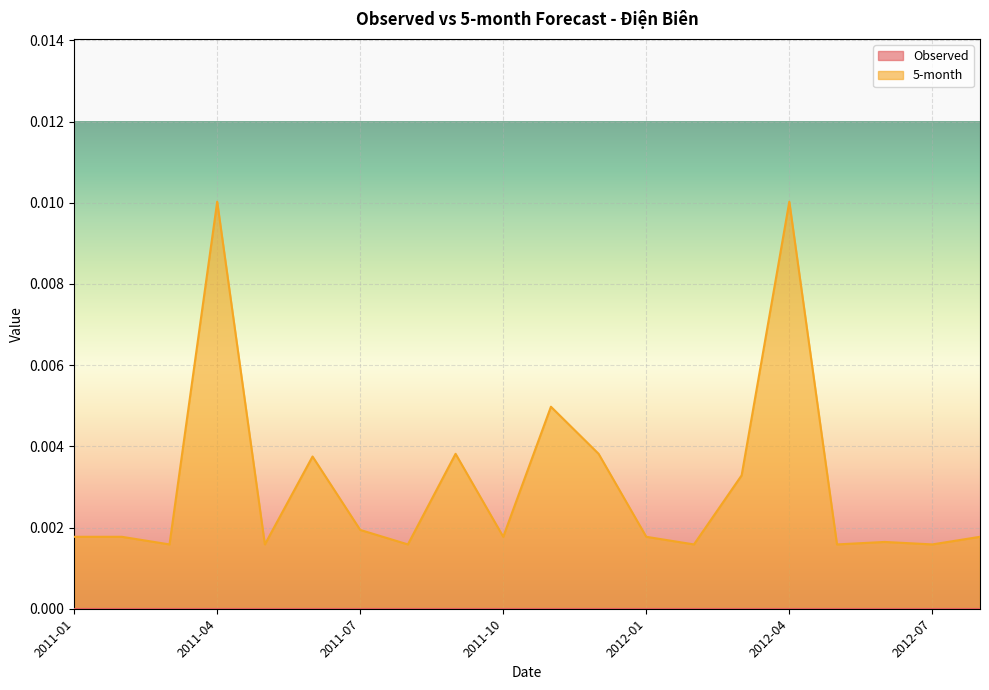

At which category does the data reach its first local valley?

2011-03